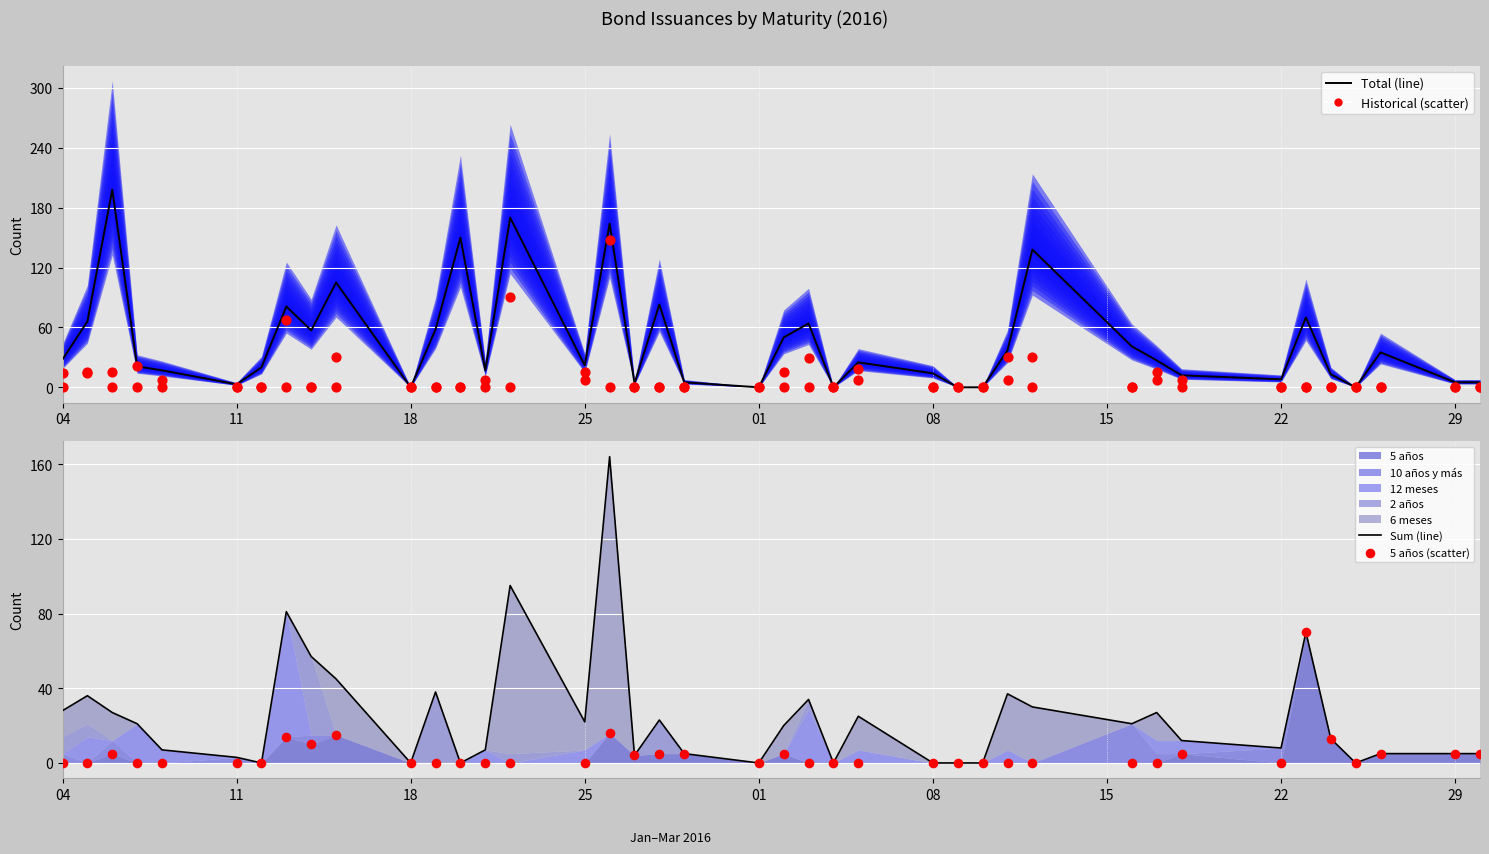

Which series reaches the minimum Y coordinate?

Total